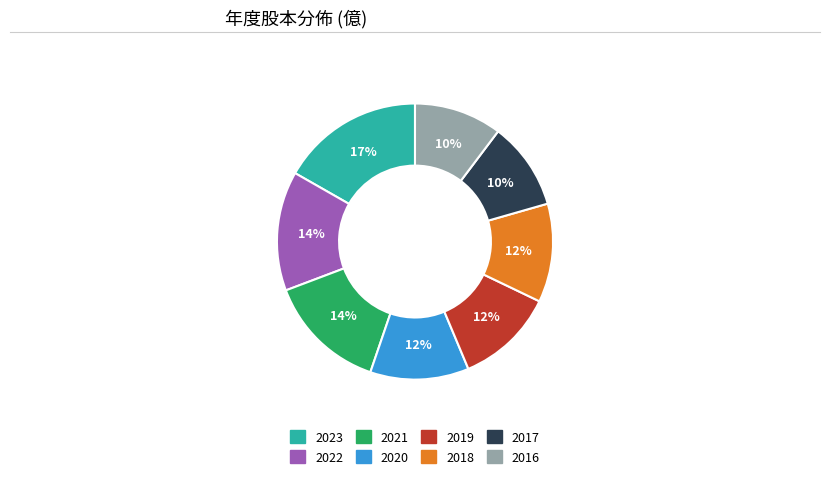

Which category has the biggest portion of the pie?

2023